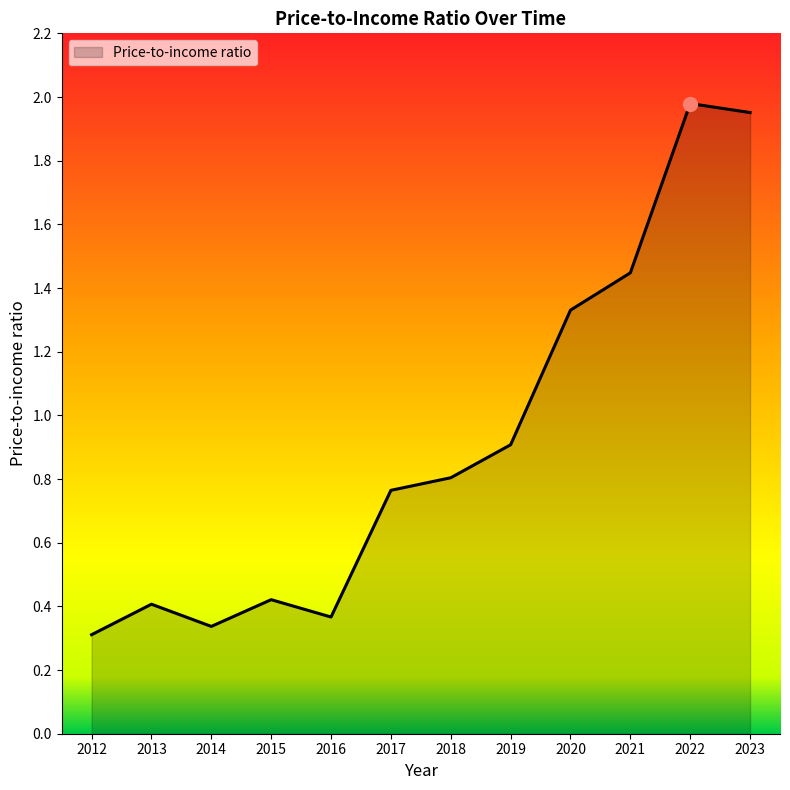

At which label is the value closest to 1?

2019